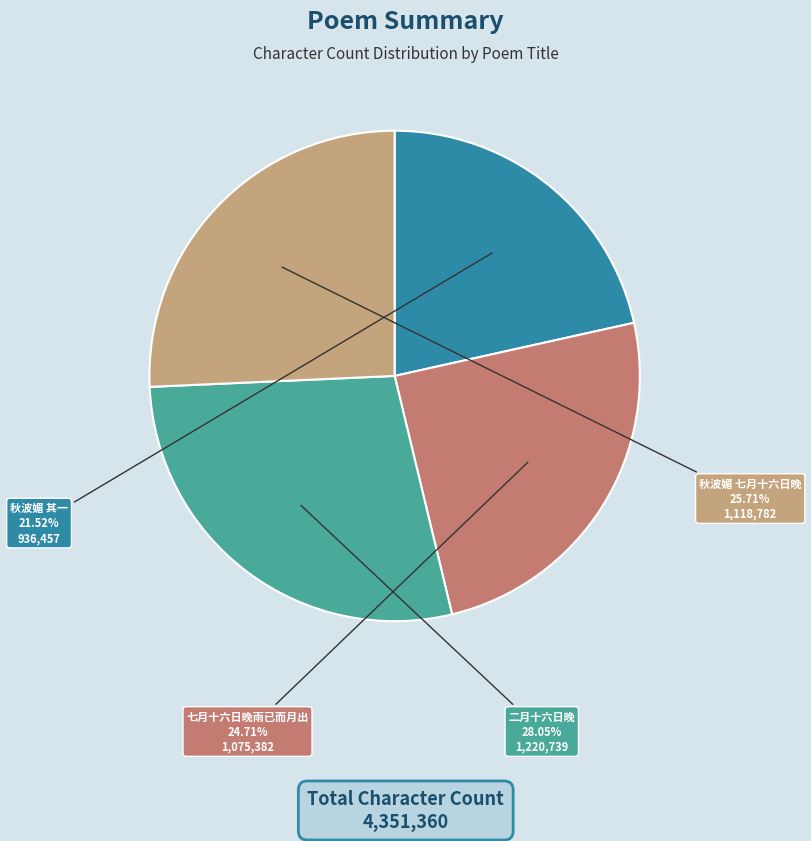

Combined, do 秋波媚 其一 and 七月十六日晚雨已而月出 account for over 50%?

No